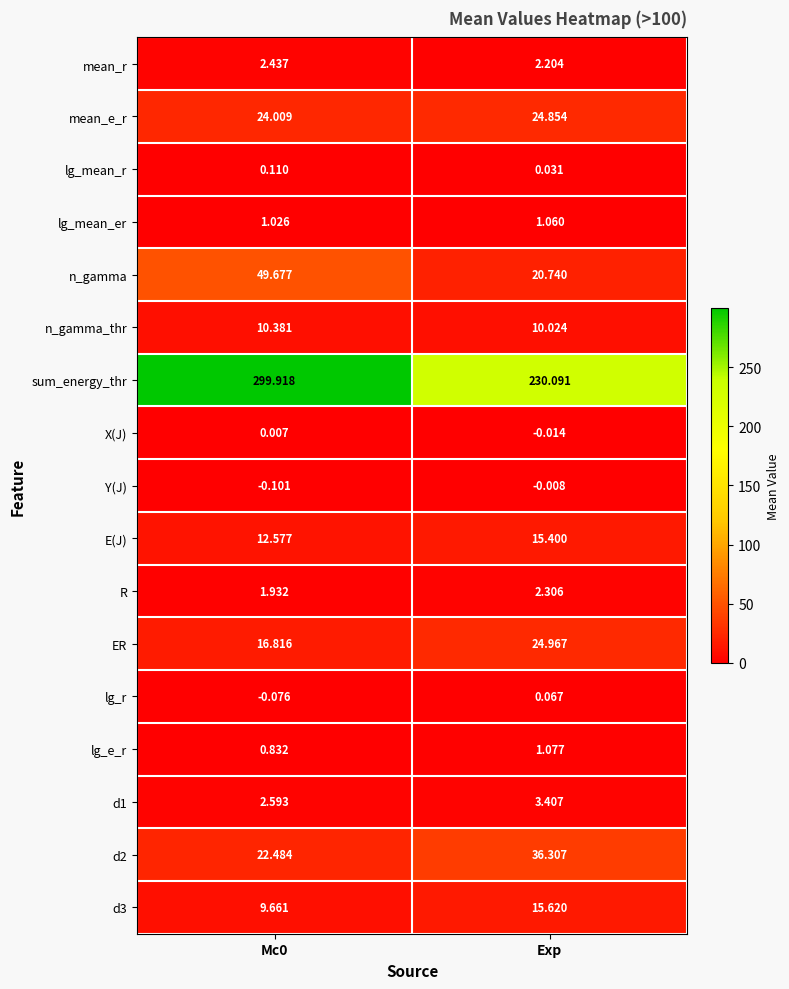

Is the value of Y(J) at Mc0 greater than the value of lg_mean_r at Exp?

No